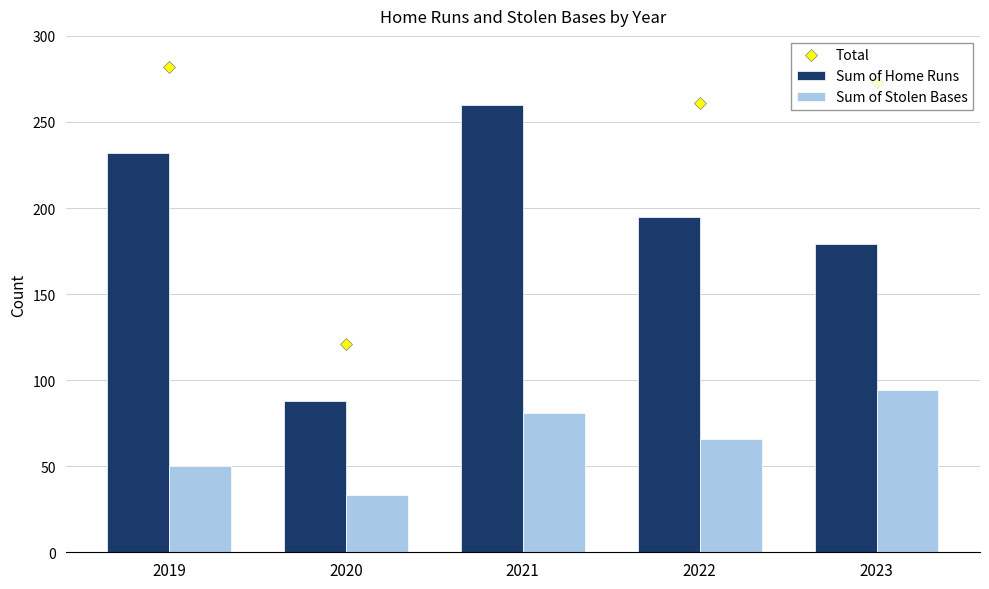

How many groups of bars are there?

5